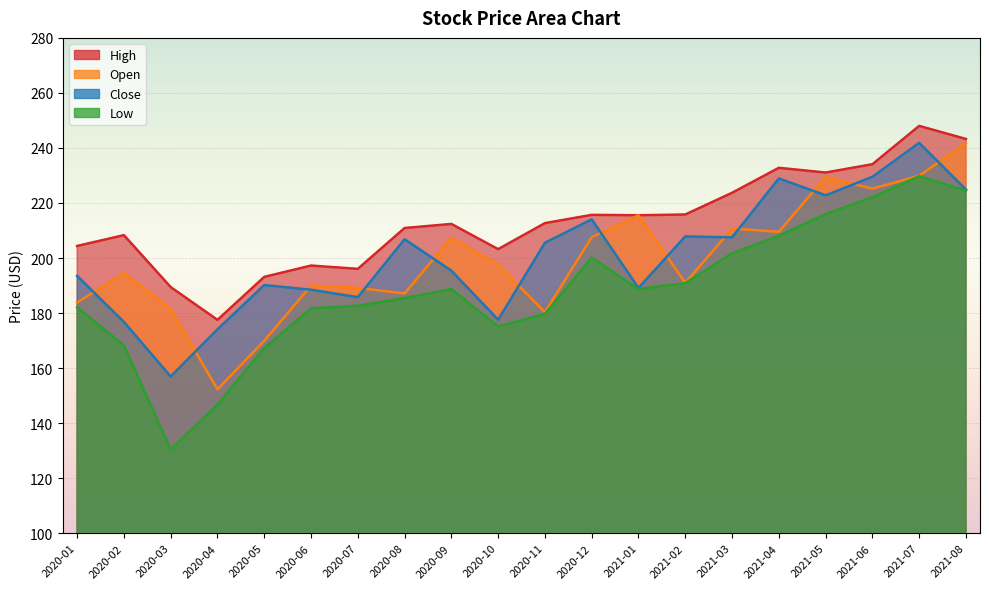

True or false: High has a value of 232.8 at 2021-04.

True